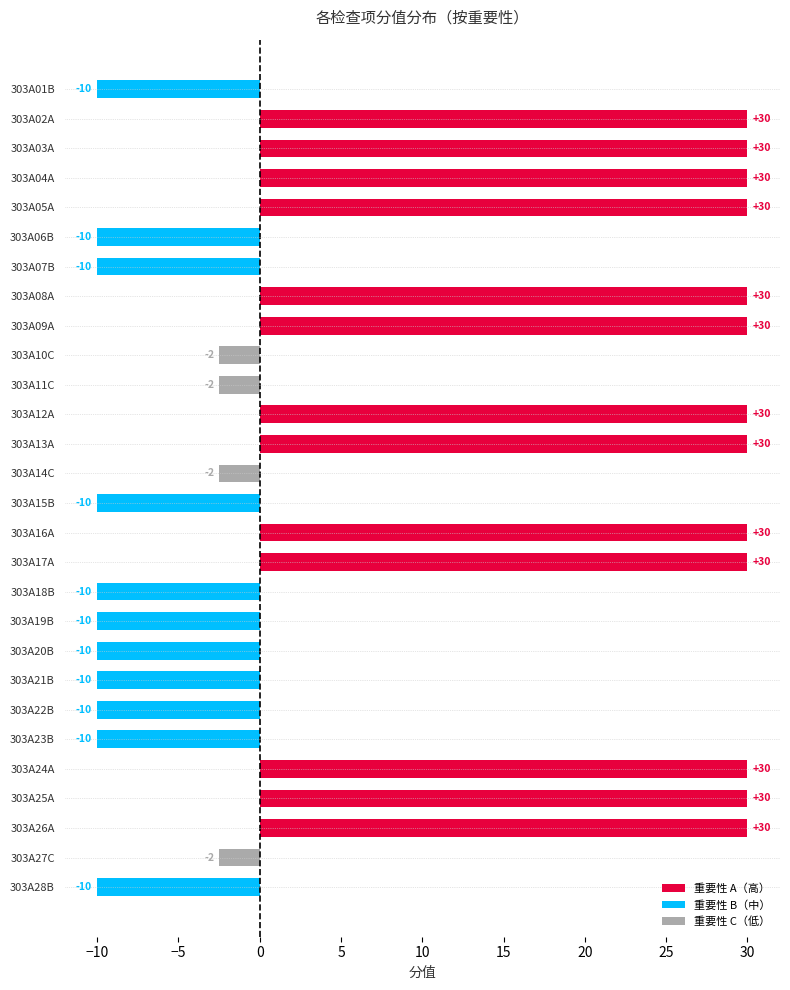

Rank the categories by value from highest to lowest.

303A02A, 303A03A, 303A04A, 303A05A, 303A08A, 303A09A, 303A12A, 303A13A, 303A16A, 303A17A, 303A24A, 303A25A, 303A26A, 303A01B, 303A06B, 303A07B, 303A15B, 303A18B, 303A19B, 303A20B, 303A21B, 303A22B, 303A23B, 303A28B, 303A10C, 303A11C, 303A14C, 303A27C